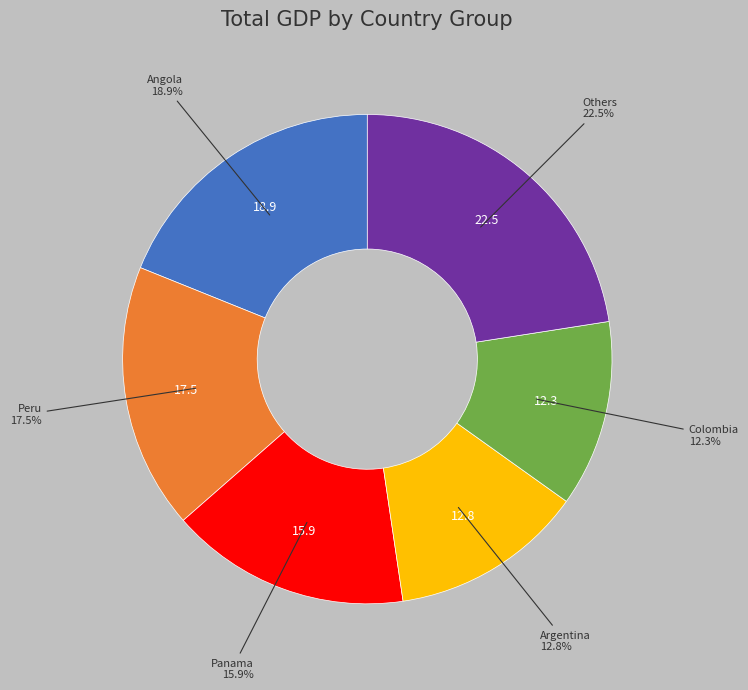

Combined, do Peru and Panama account for over 50%?

No